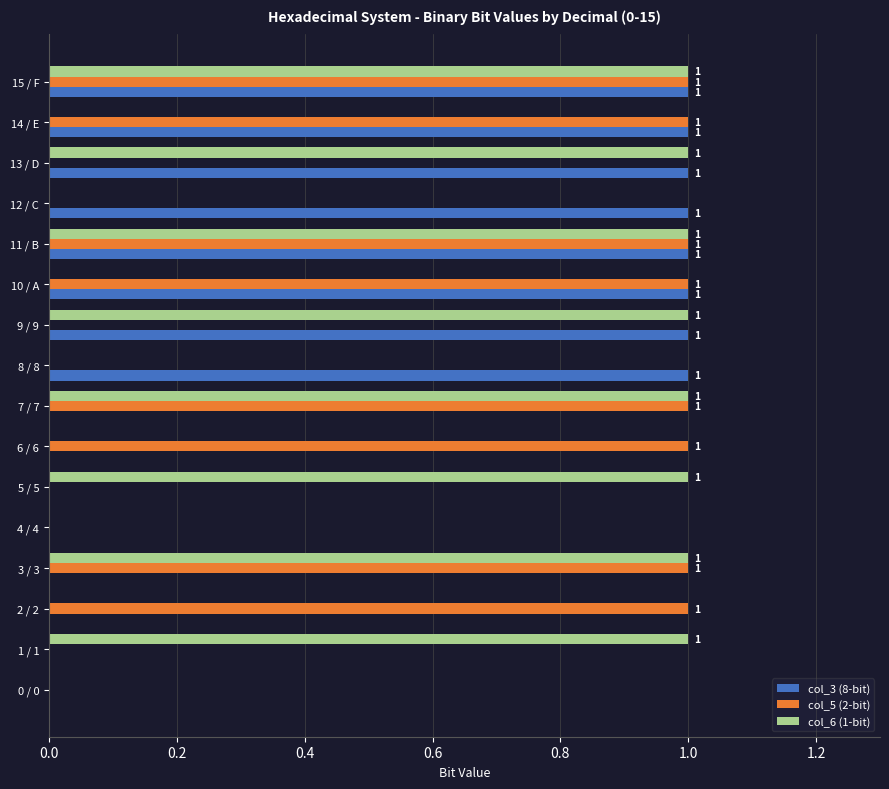

True or false: col_5 (2-bit) has a value of 0 at 12 / C.

True